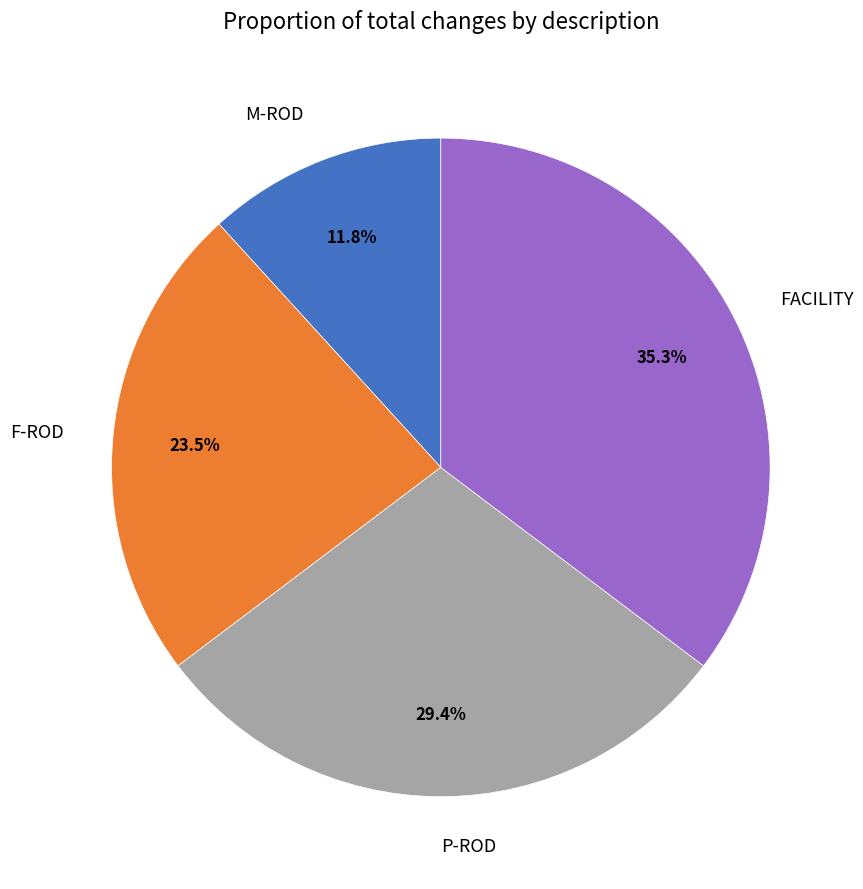

Count the number of slices in the pie.

4